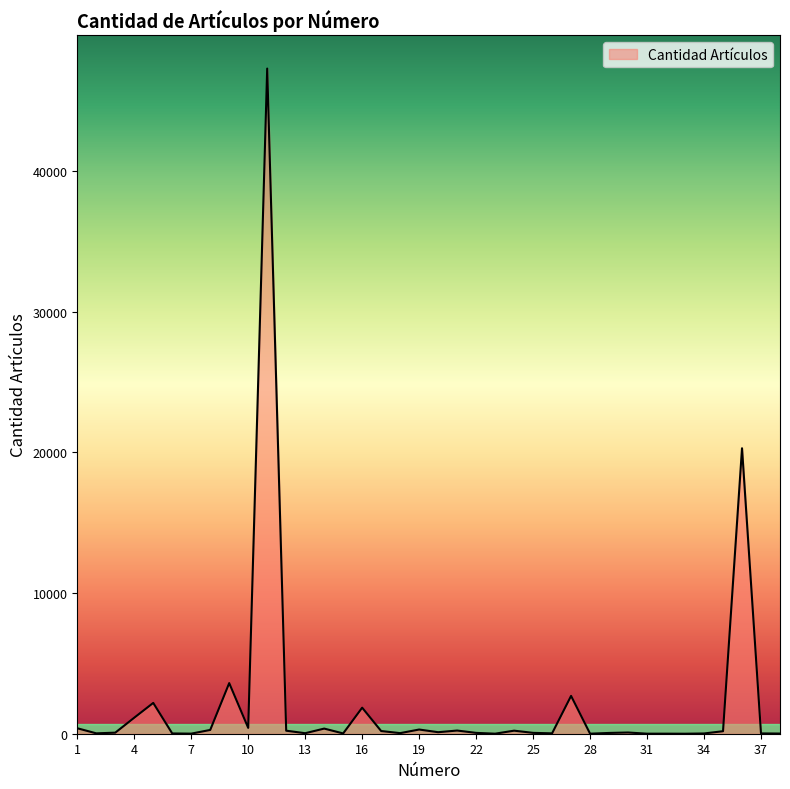

What is the difference between the maximum and minimum values?

47300